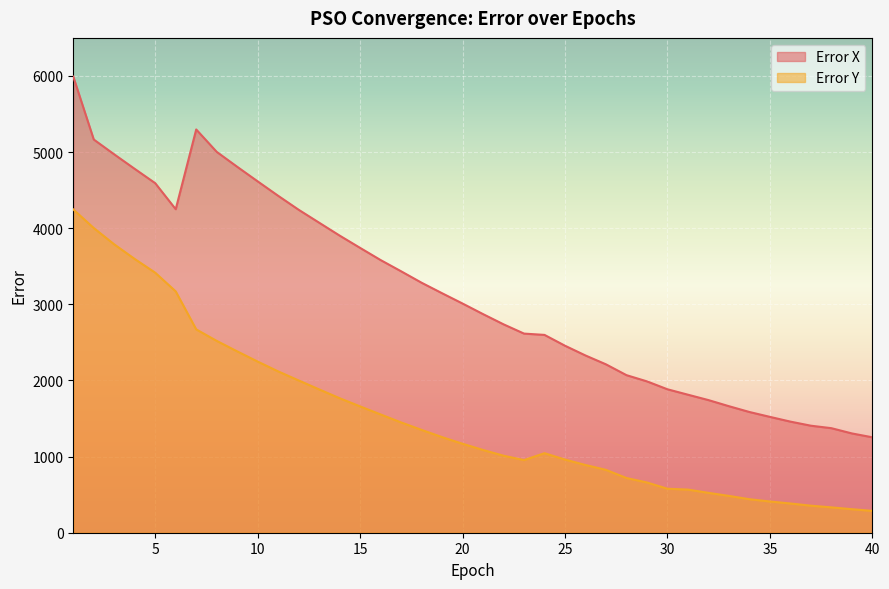

The Error Y series shows 440.3 at 34. True or false?

True